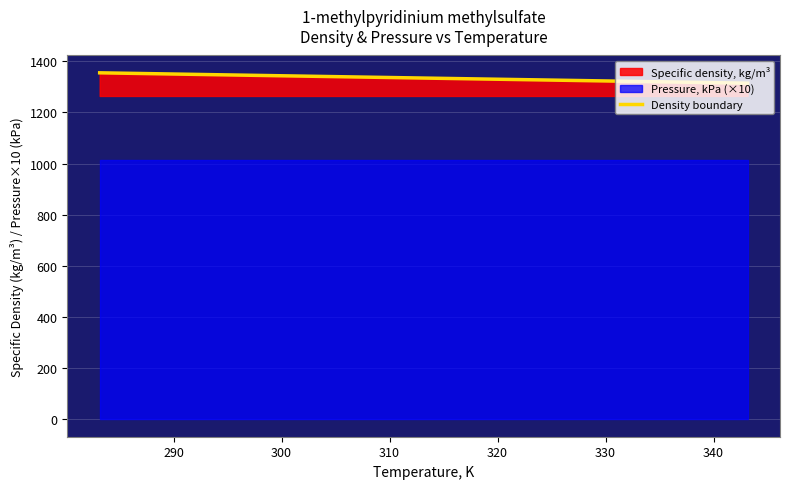

Does the chart display data point markers on the line(s)?

No